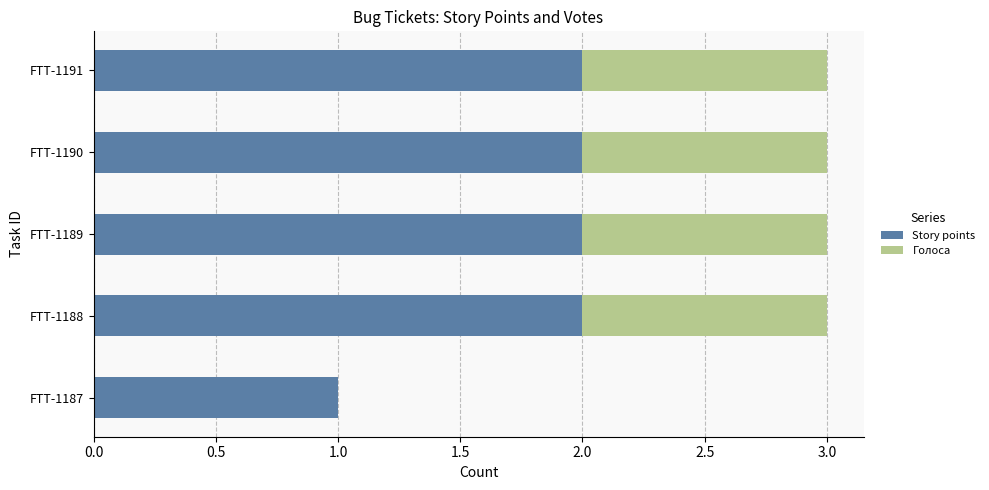

What is the total value across all series at FTT-1188?

3